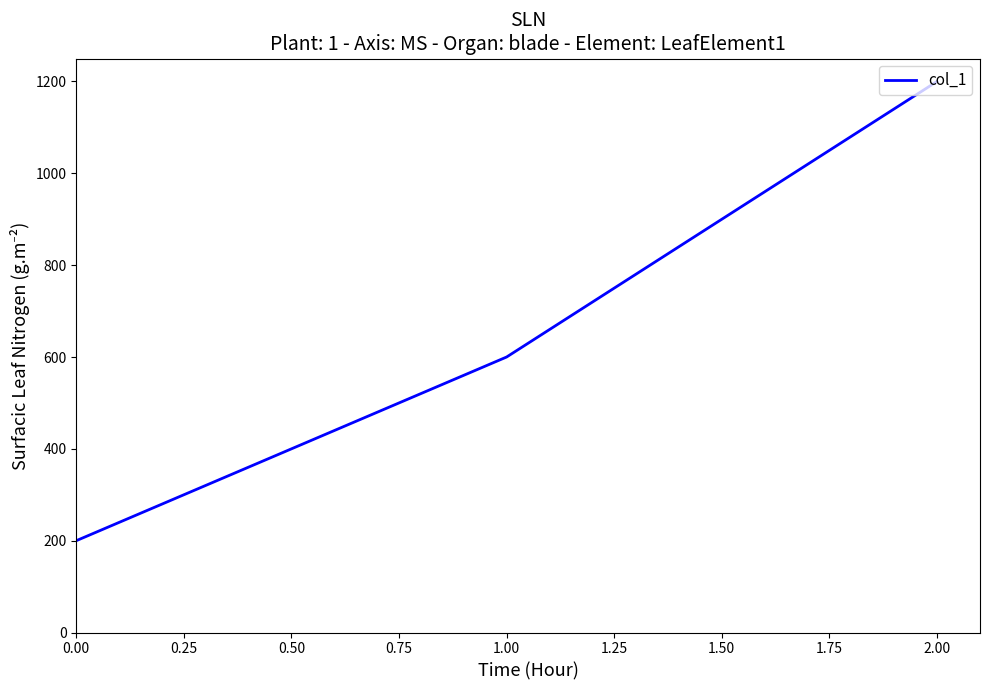

Is it true that the value at 1.00 is 916?

False